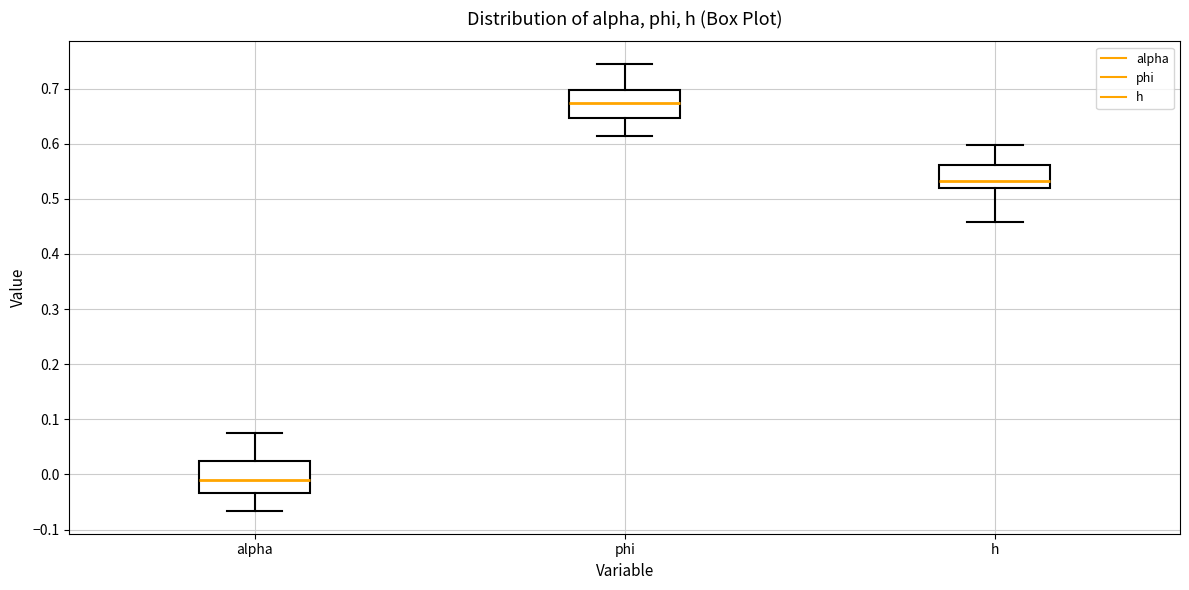

Which box's median line is the highest?

phi